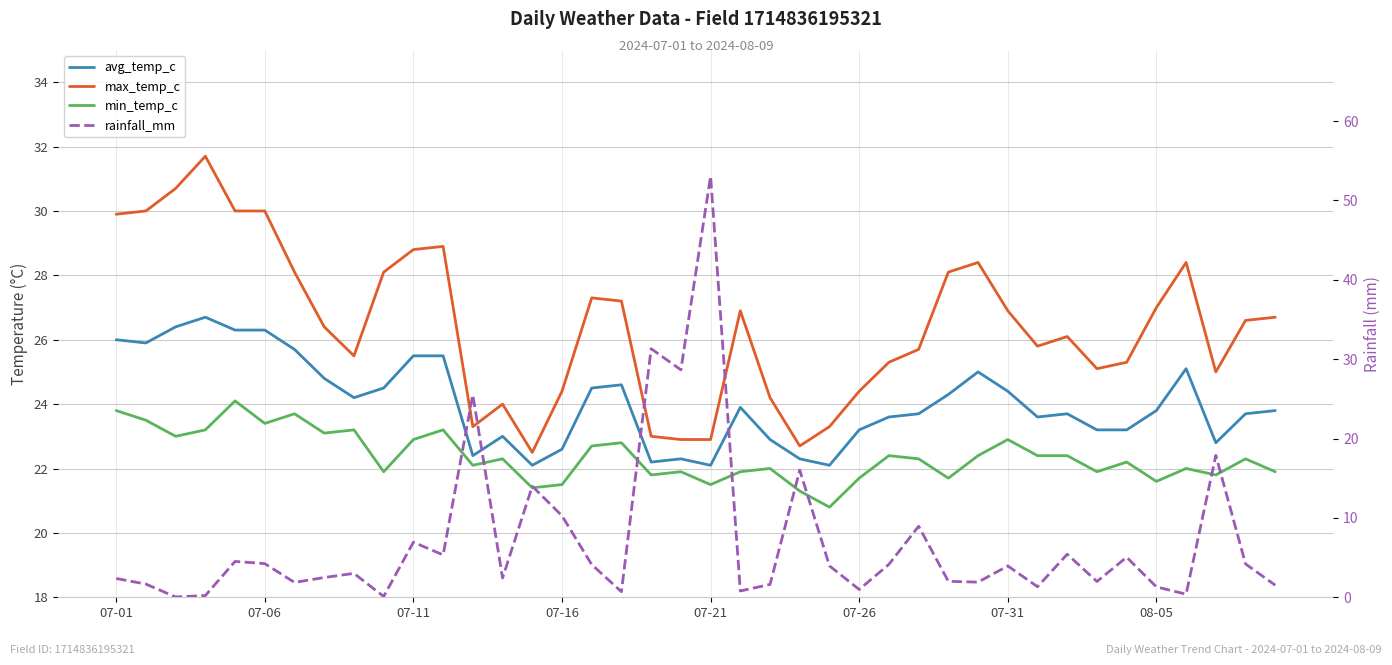

Reading left to right, what are all the values shown in this chart?

avg_temp_c: 26.0	25.9	26.4	26.7	26.3	26.3	25.7	24.8	24.2	24.5	25.5	25.5	22.4	23.0	22.1	22.6	24.5	24.6	22.2	22.3	22.1	23.9	22.9	22.3	22.1	23.2	23.6	23.7	24.3	25.0	24.4	23.6	23.7	23.2	23.2	23.8	25.1	22.8	23.7	23.8
max_temp_c: 29.9	30.0	30.7	31.7	30.0	30.0	28.1	26.4	25.5	28.1	28.8	28.9	23.3	24.0	22.5	24.4	27.3	27.2	23.0	22.9	22.9	26.9	24.2	22.7	23.3	24.4	25.3	25.7	28.1	28.4	26.9	25.8	26.1	25.1	25.3	27.0	28.4	25.0	26.6	26.7
min_temp_c: 23.8	23.5	23.0	23.2	24.1	23.4	23.7	23.1	23.2	21.9	22.9	23.2	22.1	22.3	21.4	21.5	22.7	22.8	21.8	21.9	21.5	21.9	22.0	21.3	20.8	21.7	22.4	22.3	21.7	22.4	22.9	22.4	22.4	21.9	22.2	21.6	22.0	21.8	22.3	21.9
rainfall_mm: 2.4	1.7	0.0	0.2	4.5	4.2	1.9	2.5	3.0	0.1	6.9	5.3	25.5	2.4	14.0	10.3	4.1	0.7	31.3	28.7	53.0	0.8	1.6	16.0	4.0	1.0	4.2	8.9	2.0	1.9	4.0	1.3	5.4	2.0	5.0	1.3	0.4	17.9	4.2	1.5